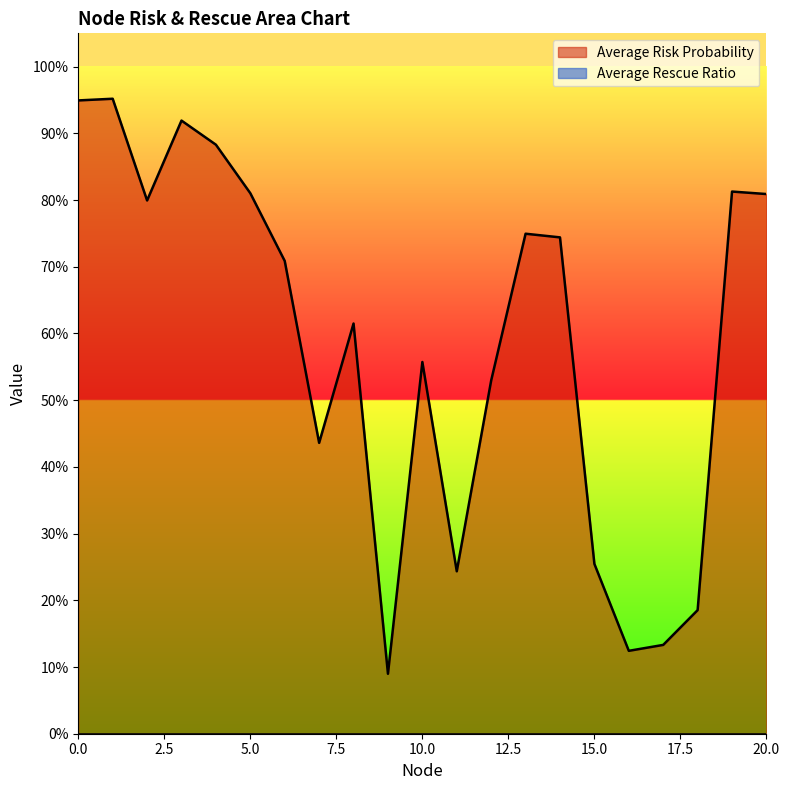

The value at 16 is 0.1. True or false?

False